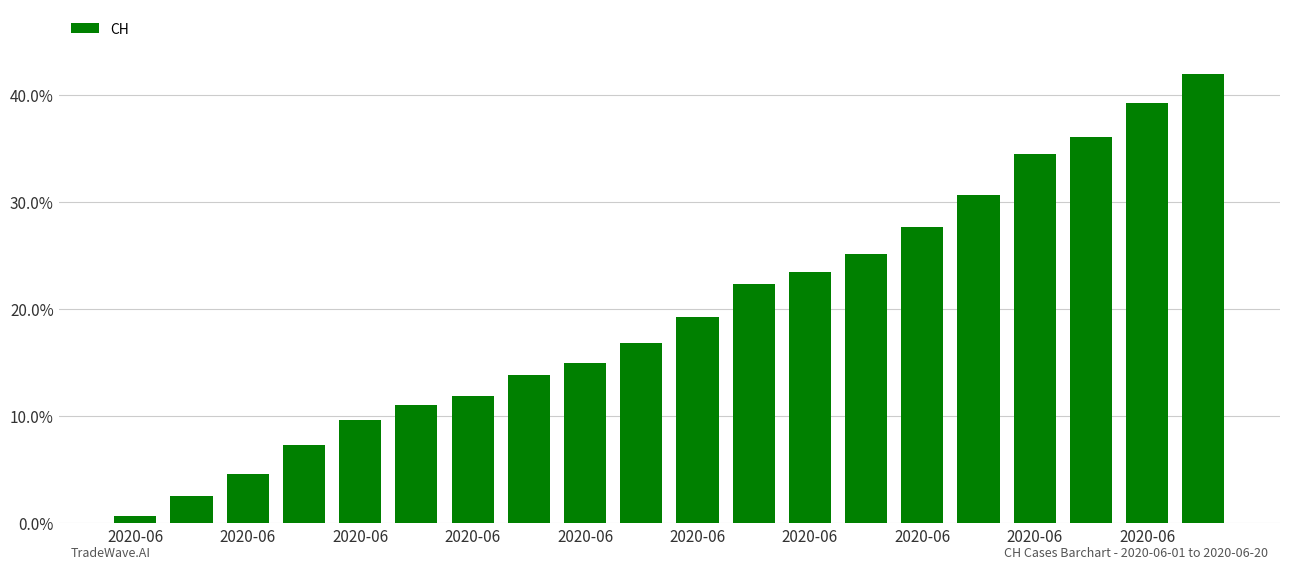

What is the difference between the second highest and second lowest values?

36.7